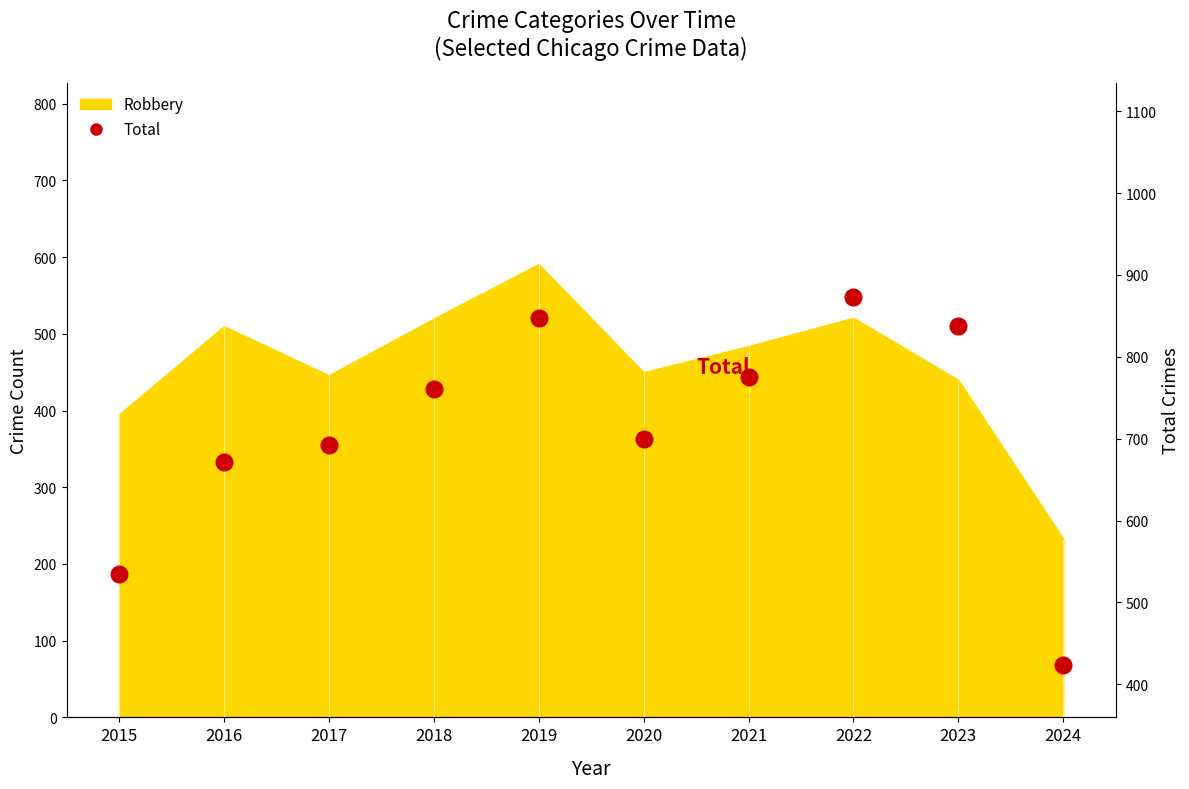

What is the value of the 2nd point from the left?

672